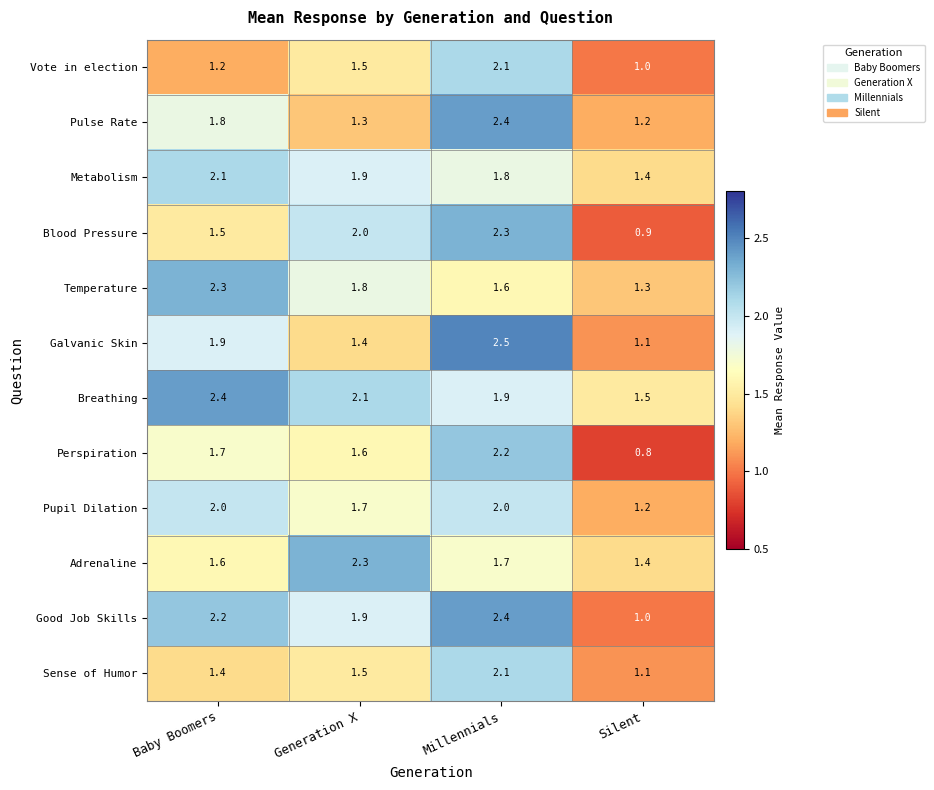

What is the spread (max minus min) of values at Millennials?

0.9